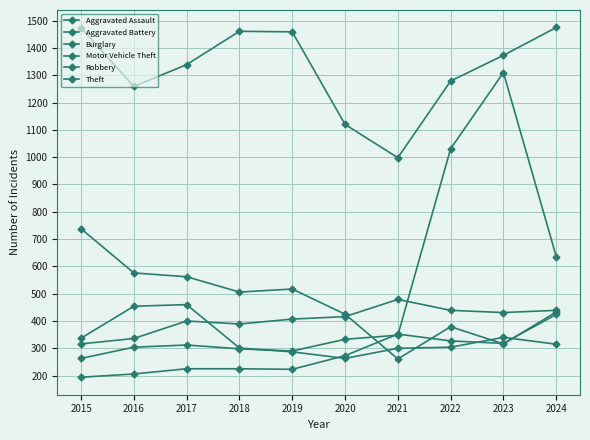

True or false: Motor Vehicle Theft has a value of 190 at 2019.

False